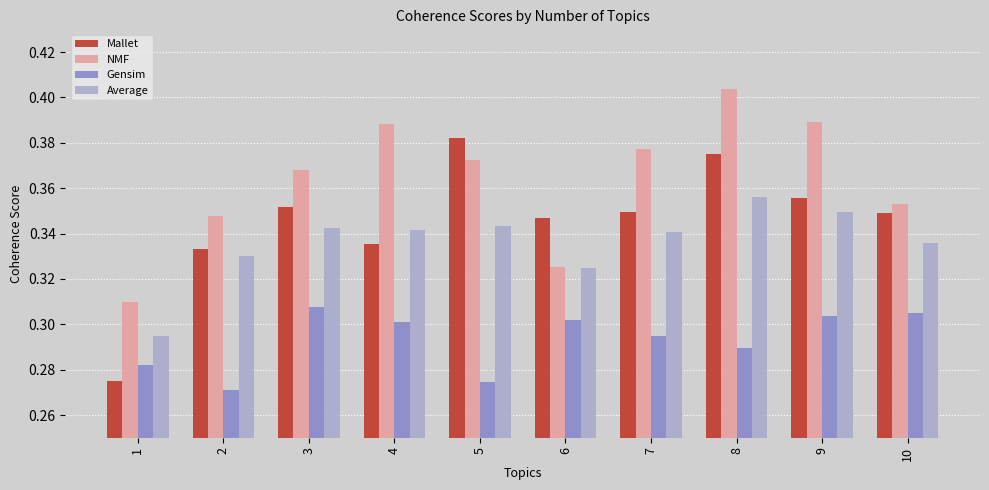

Rank the series by their maximum value, from lowest to highest.

Gensim, Average, Mallet, NMF